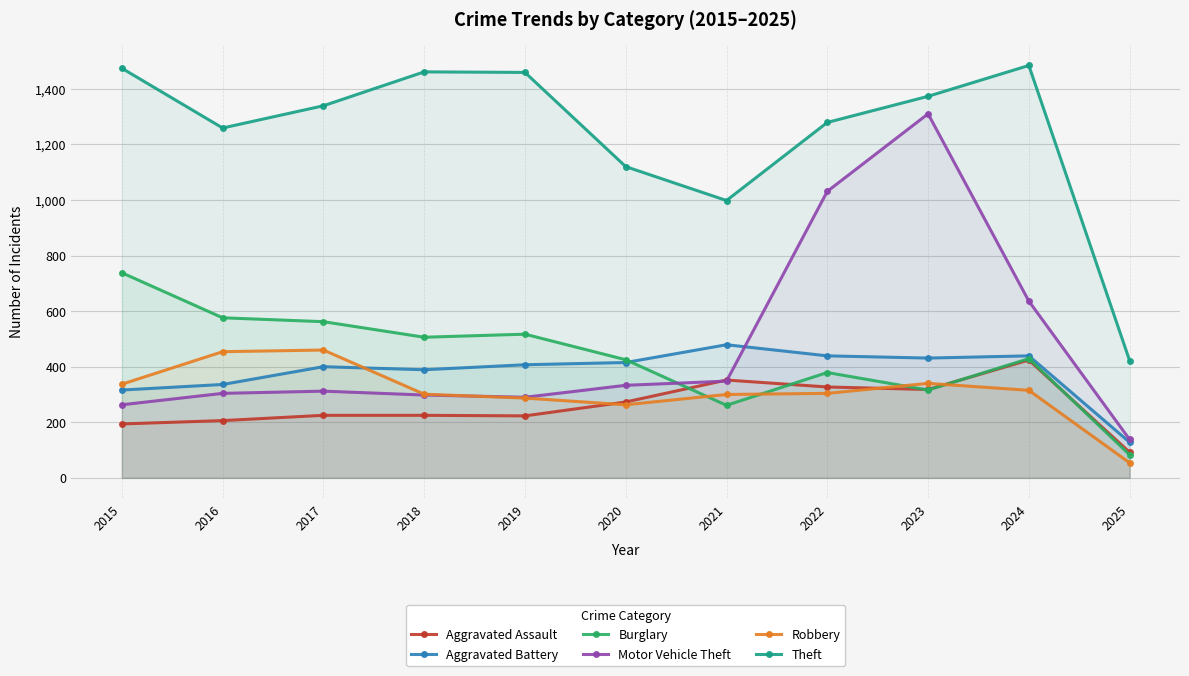

Does the chart have visible grid lines?

Yes